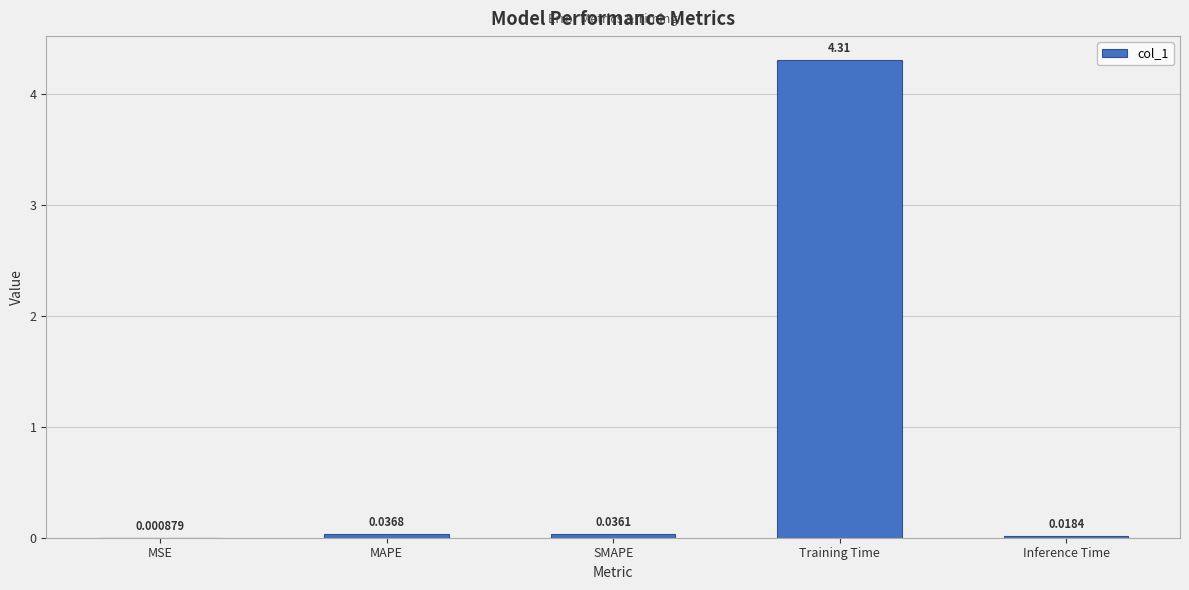

True or false: the data shows 7.6 at Training Time.

False